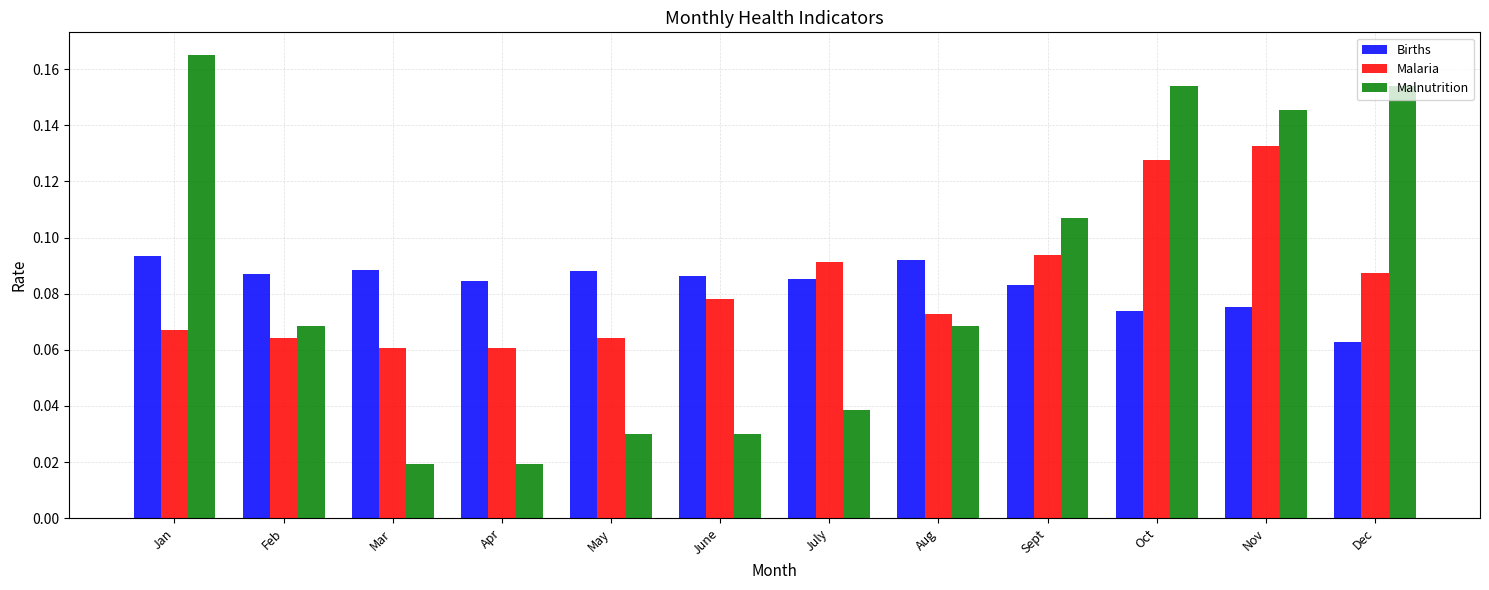

Is the value of Malaria at Nov greater than the value of Births at Apr?

Yes